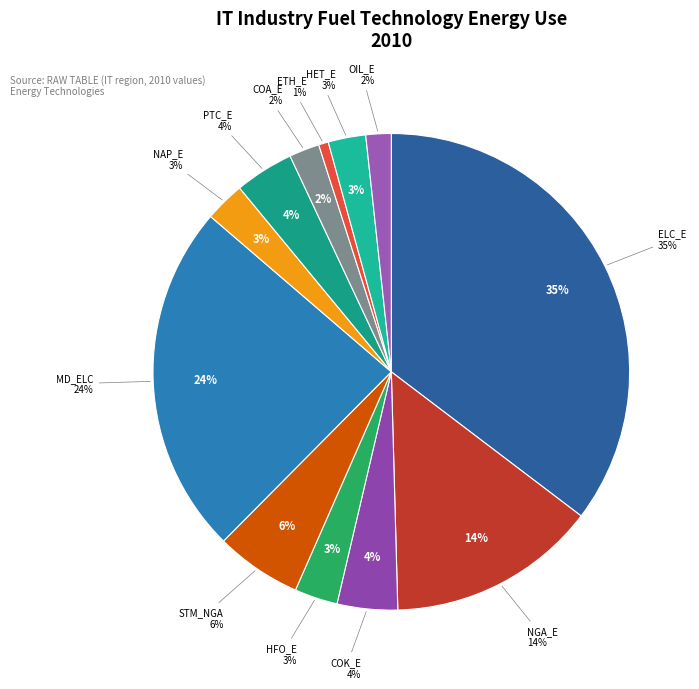

Does any single category account for the majority?

No